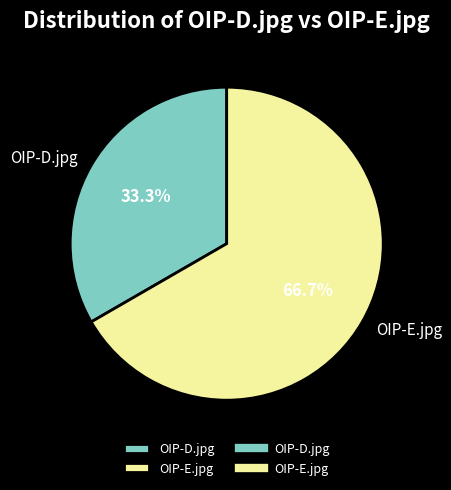

What portion of the pie excludes OIP-E.jpg?

33.3%